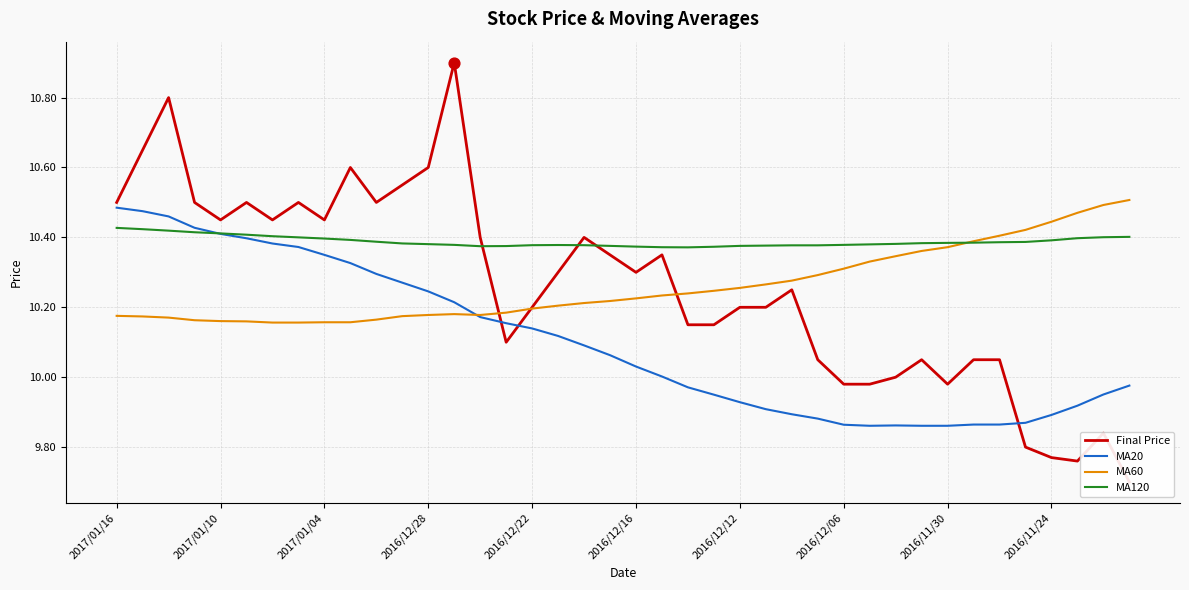

Which series has the largest Y range (max minus min)?

Final Price